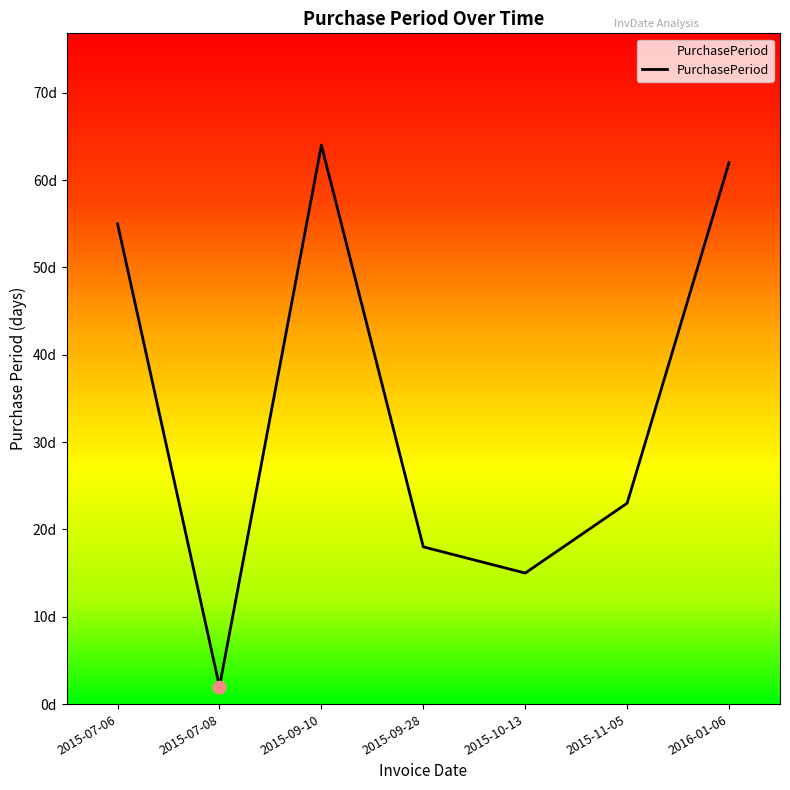

What is the change in value from 2015-07-08 to 2016-01-06?

+60